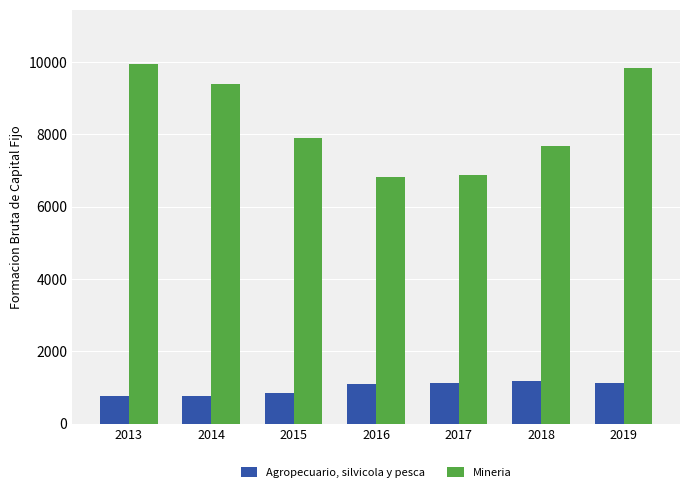

List the series in order of their peak value, lowest first.

Agropecuario, silvicola y pesca, Mineria